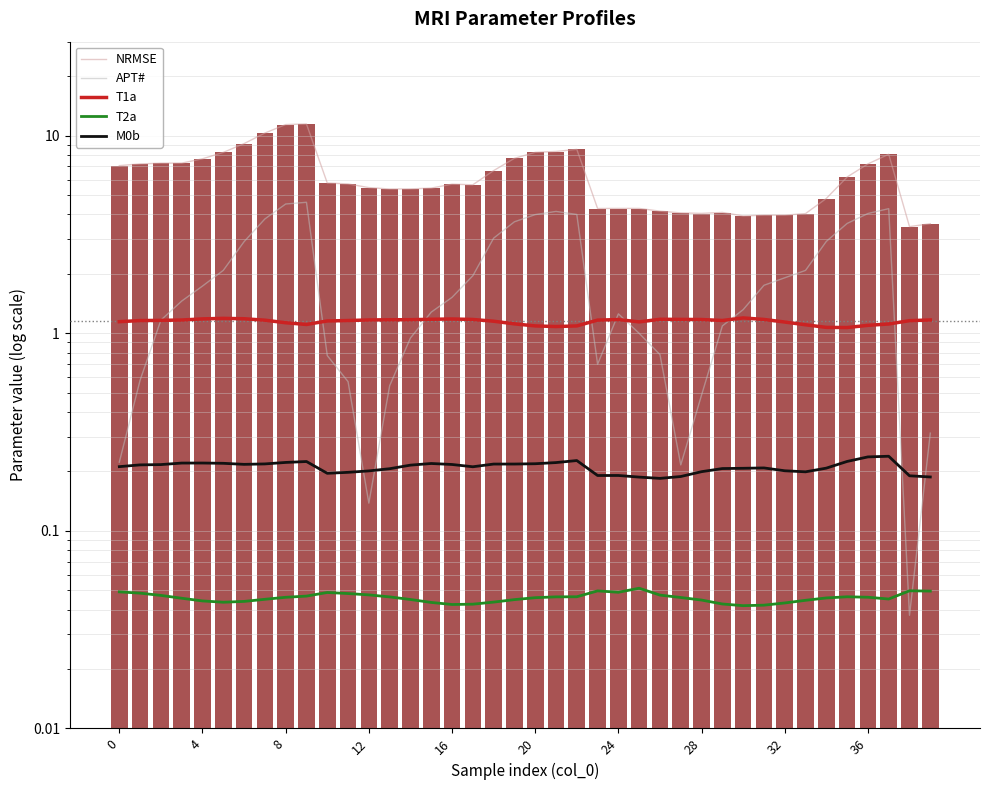

Which series has the largest range (max minus min)?

NRMSE